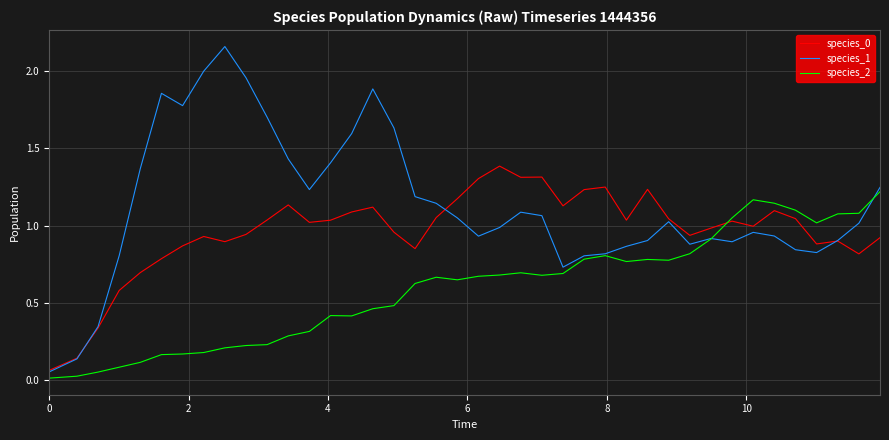

Count the number of data series in this chart.

3